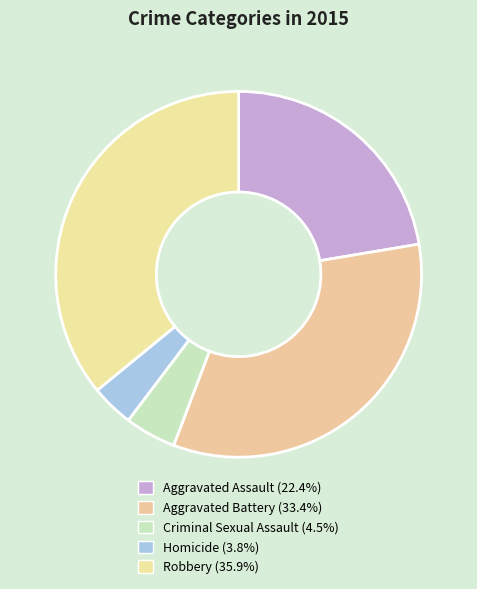

How many segments does this pie chart have?

5